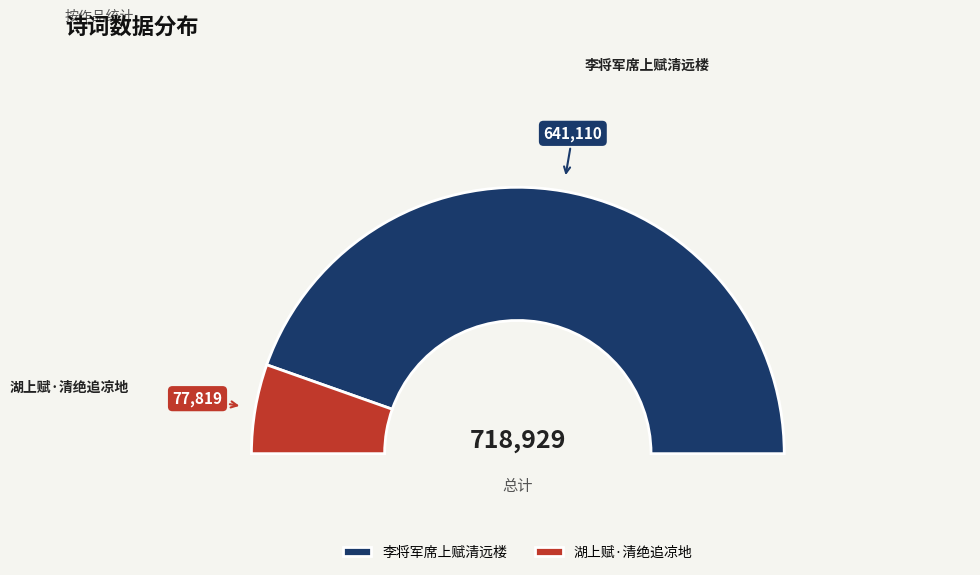

What percentage is the 李将军席上赋清远楼 slice, to the nearest percent?

89%